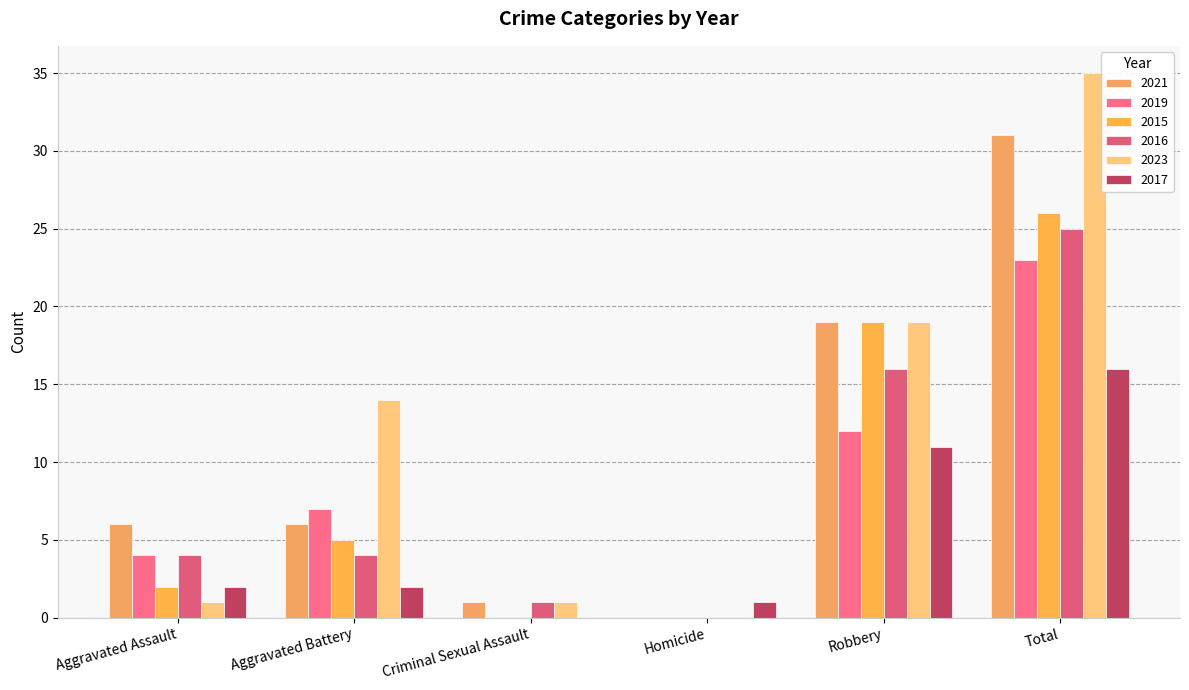

Are the bars grouped side by side (vs. stacked)?

Yes